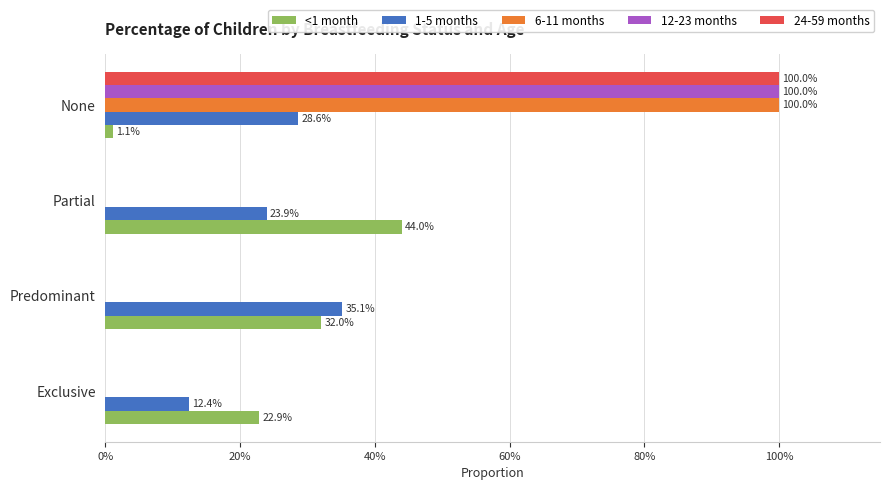

What are all the series names shown in the legend?

<1 month, 1-5 months, 6-11 months, 12-23 months, 24-59 months